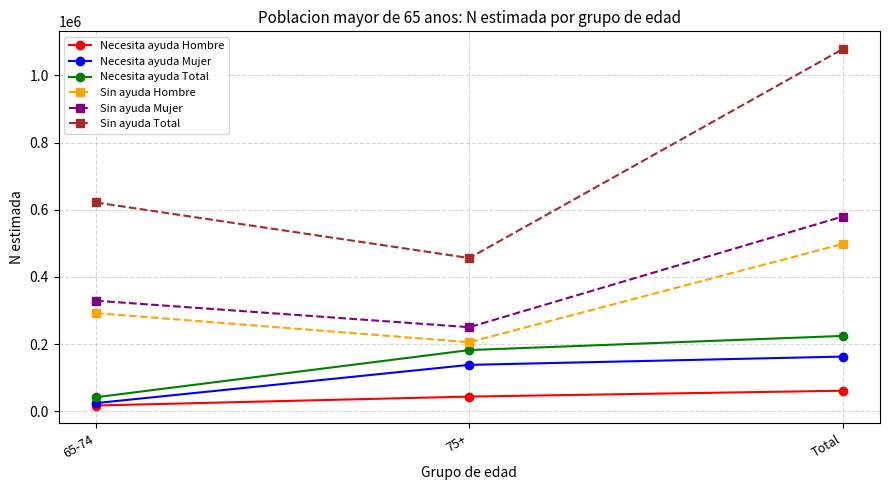

Reading left to right, extract all data points from this chart.

Necesita ayuda Hombre: 65-74=17432	75+=44024	Total=61456
Necesita ayuda Mujer: 65-74=24654	75+=138429	Total=163082
Necesita ayuda Total: 65-74=42086	75+=182452	Total=224538
Sin ayuda Hombre: 65-74=292354	75+=205827	Total=498181
Sin ayuda Mujer: 65-74=329342	75+=250550	Total=579893
Sin ayuda Total: 65-74=621696	75+=456378	Total=1078074